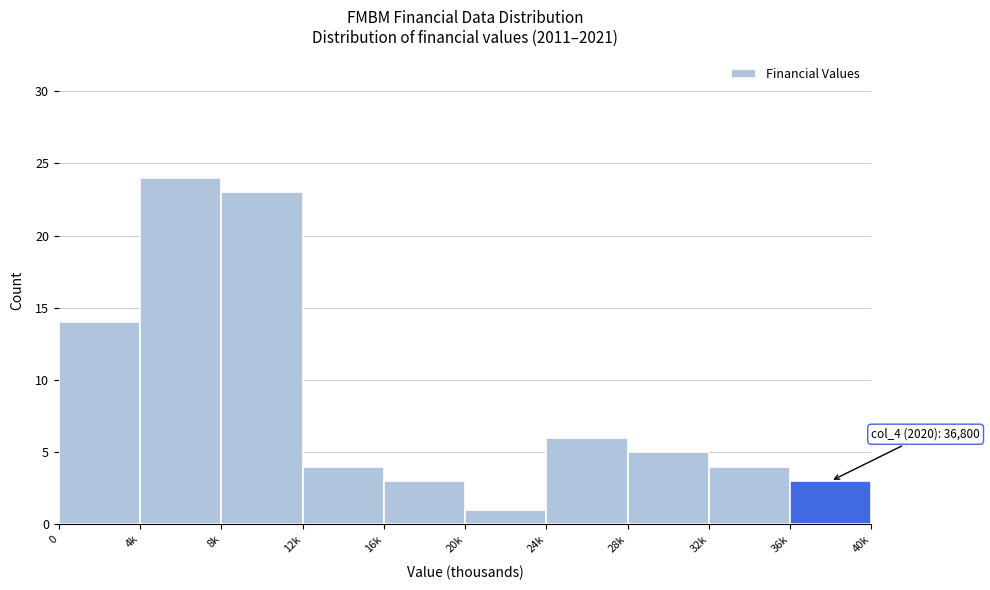

Reading right to left, extract all data points from this chart.

3	4	5	6	1	3	4	23	24	14